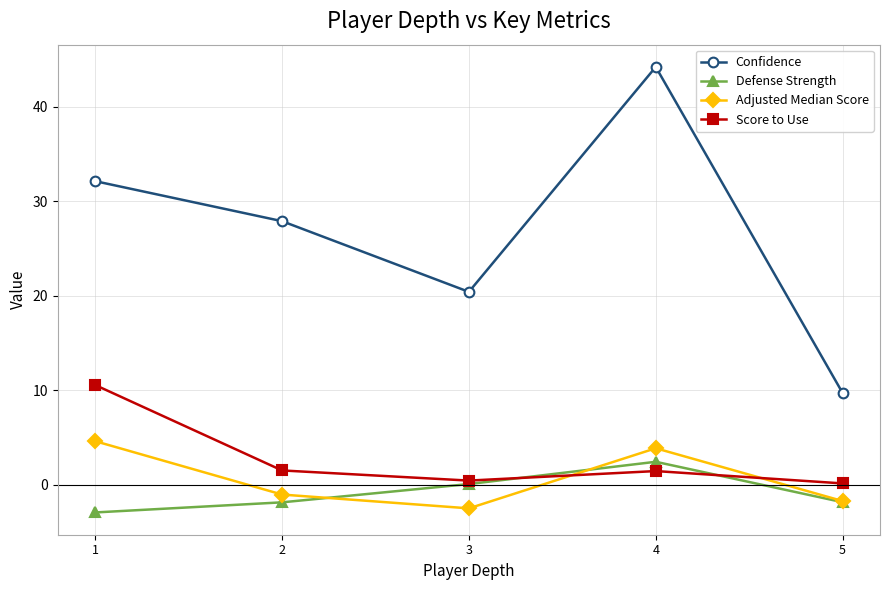

List the series in order of their peak value, highest first.

Confidence, Score to Use, Adjusted Median Score, Defense Strength